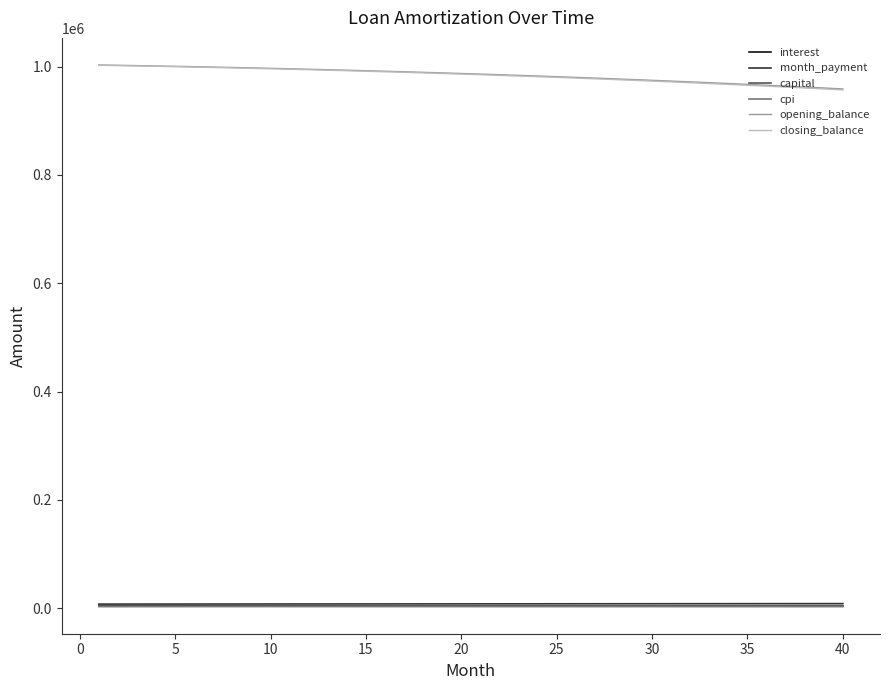

True or false: opening_balance and capital intersect in this chart.

False